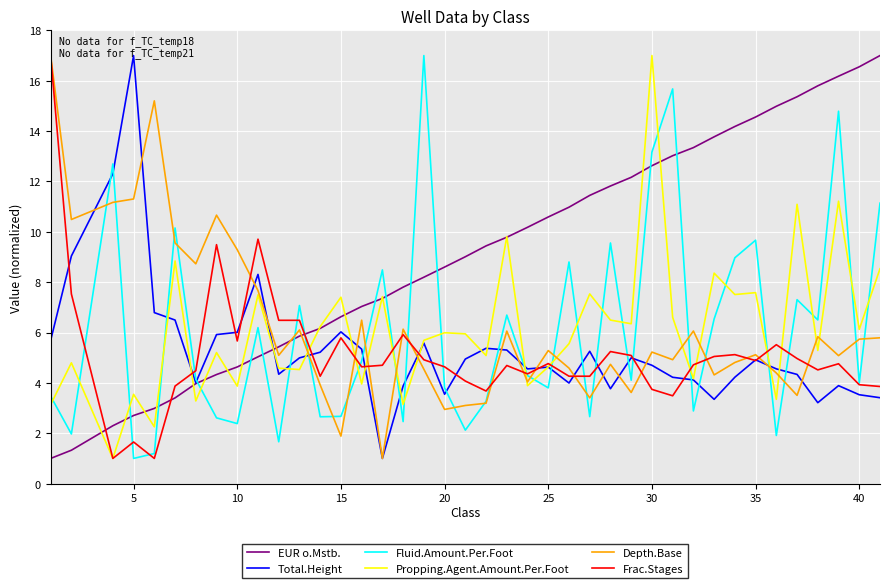

What is the greatest value displayed?

17.0